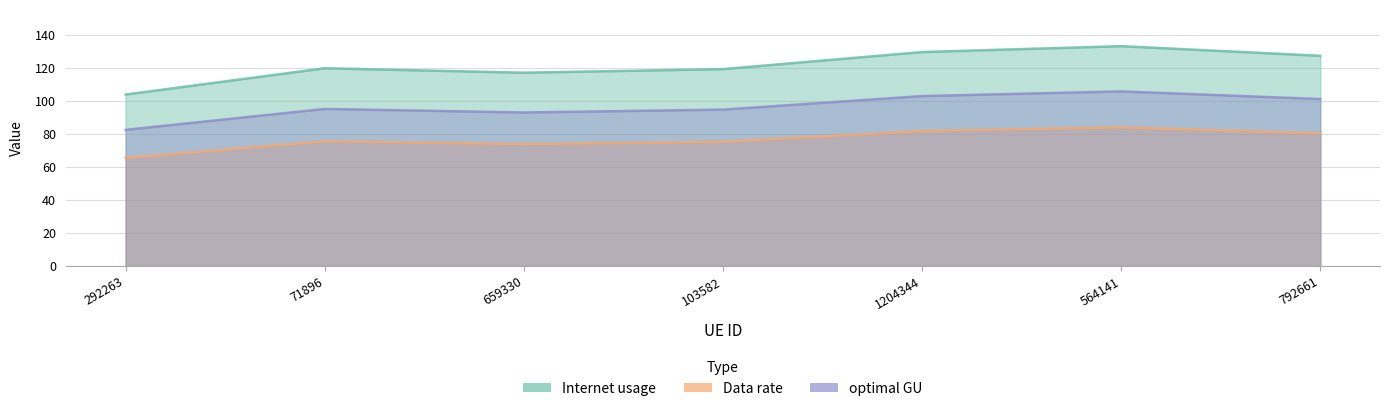

The value of optimal GU at 564141 is 105.7. True or false?

True